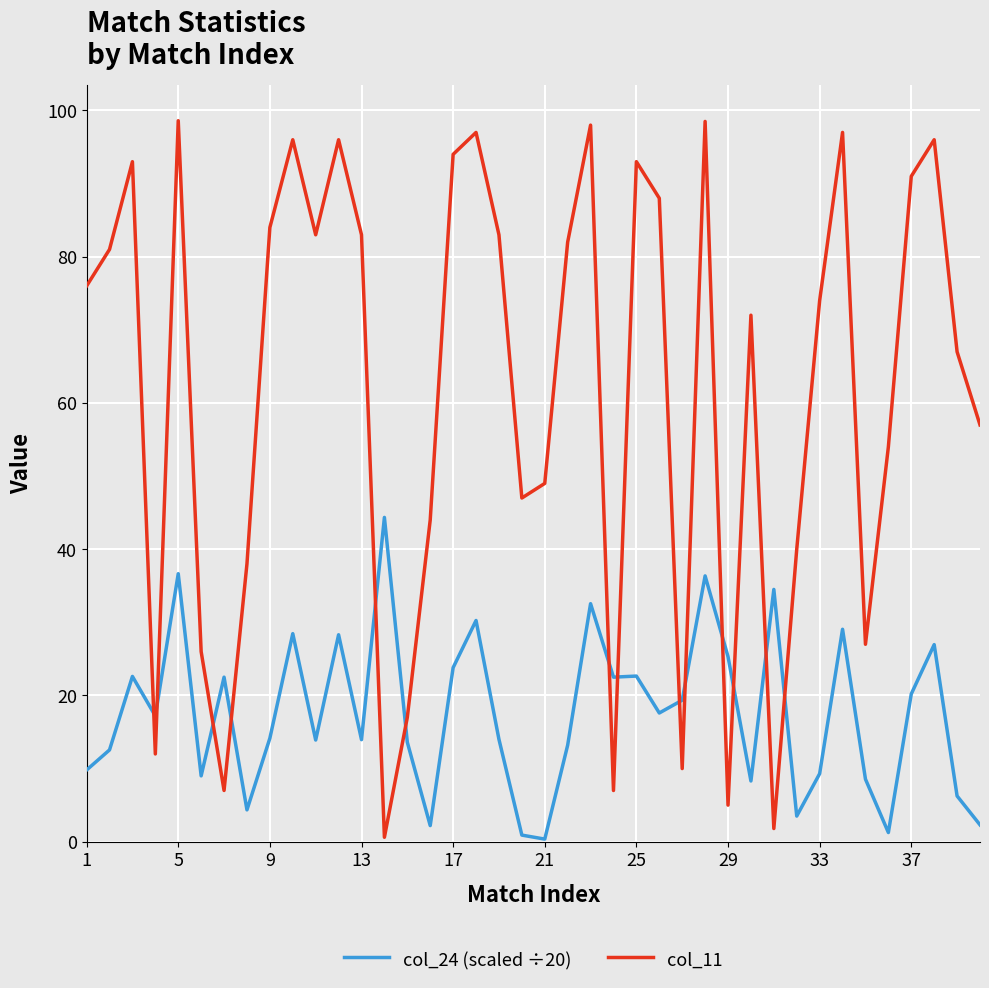

List the series in order of their peak value, lowest first.

col_24 (scaled ÷20), col_11